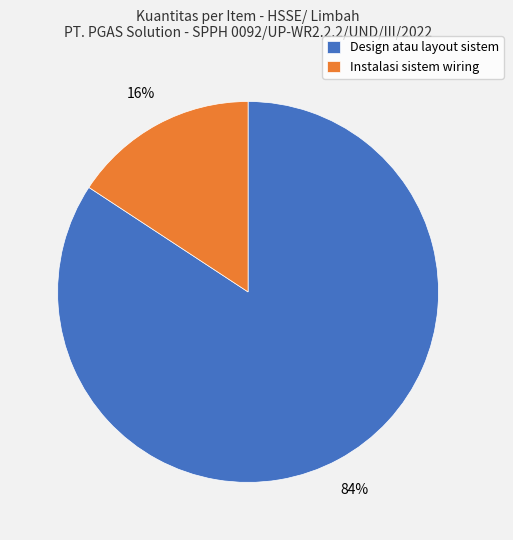

To the nearest percent, what is the difference between the Design atau layout sistem and Instalasi sistem wiring slice percentages?

68%